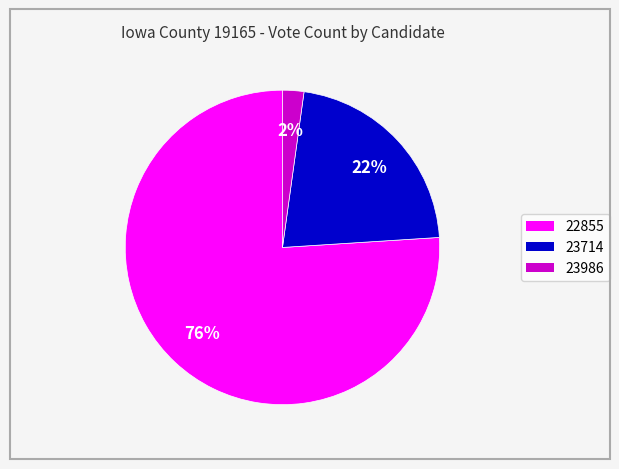

True or false: 23714 accounts for 31% of the total.

False